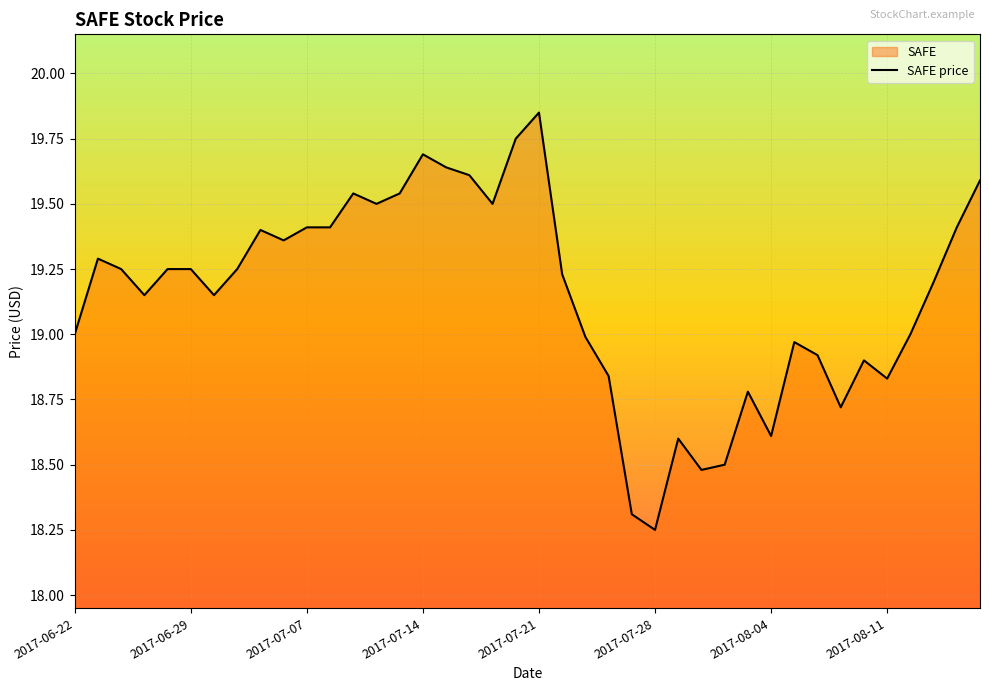

How many points are lower than both their immediate neighbors (excluding endpoints)?

10